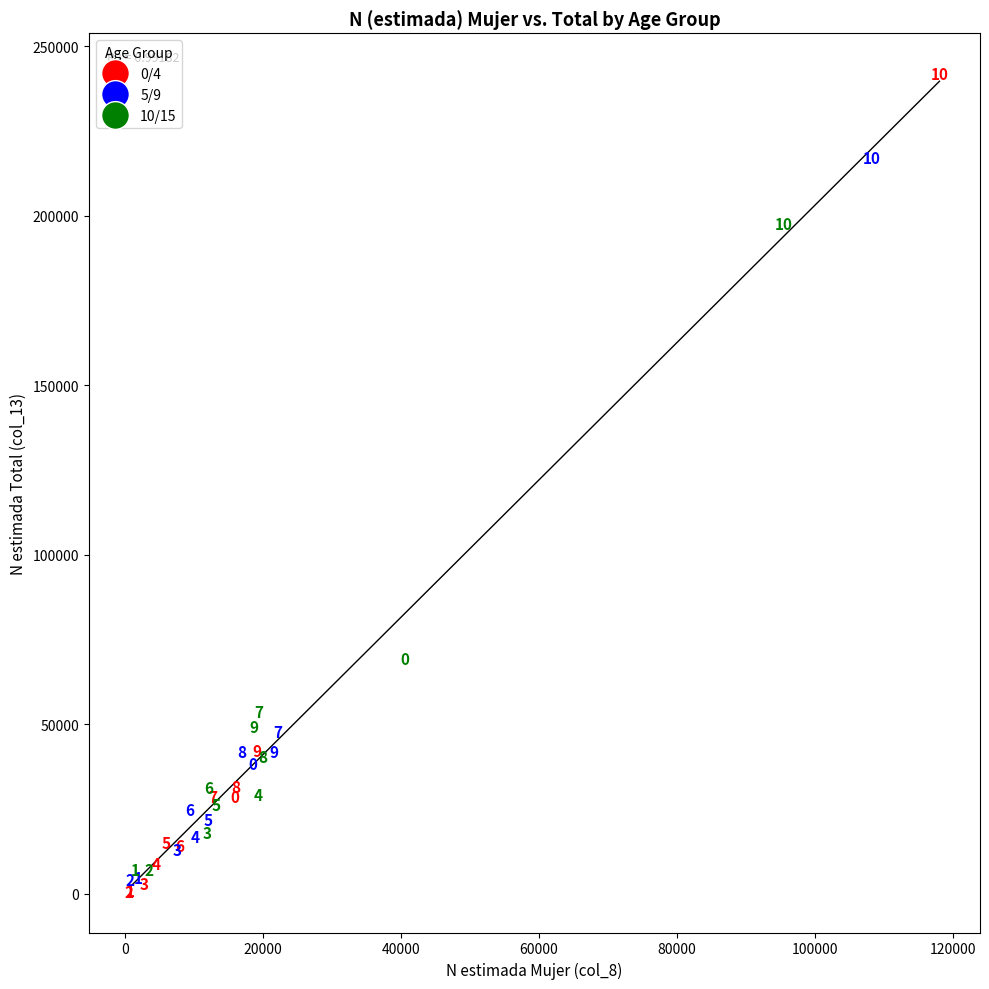

Which series contains the highest Y value?

0/4